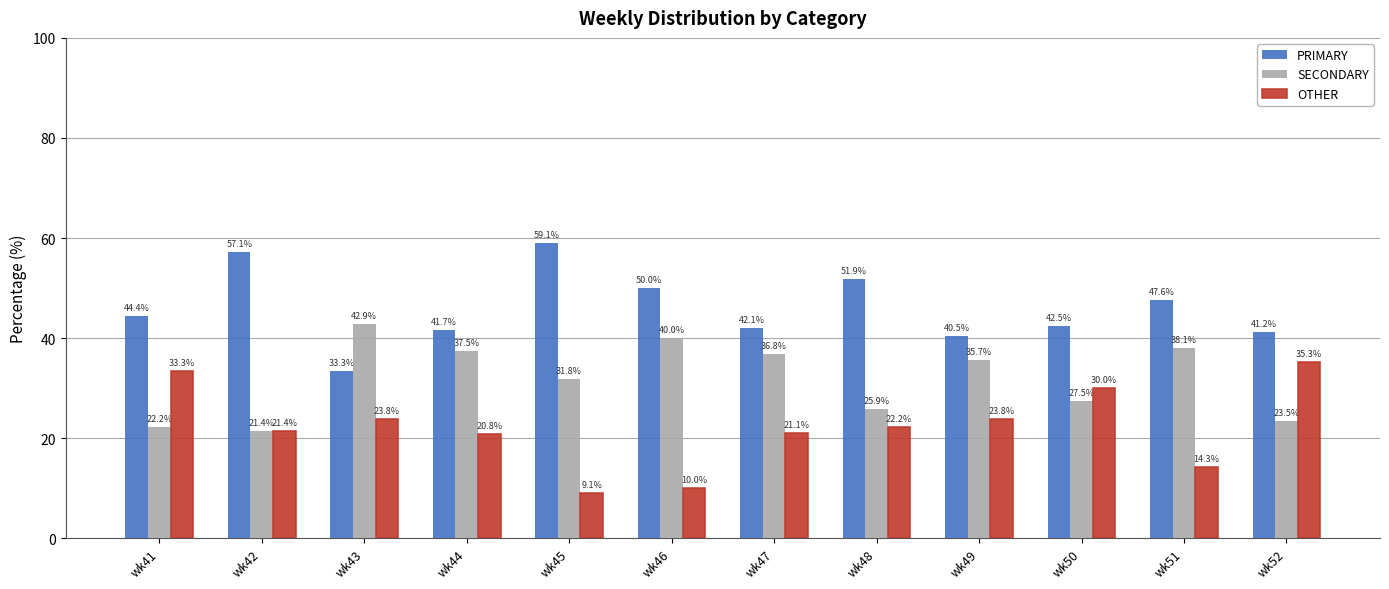

What is the difference between the OTHER values at wk43 and wk47?

2.8